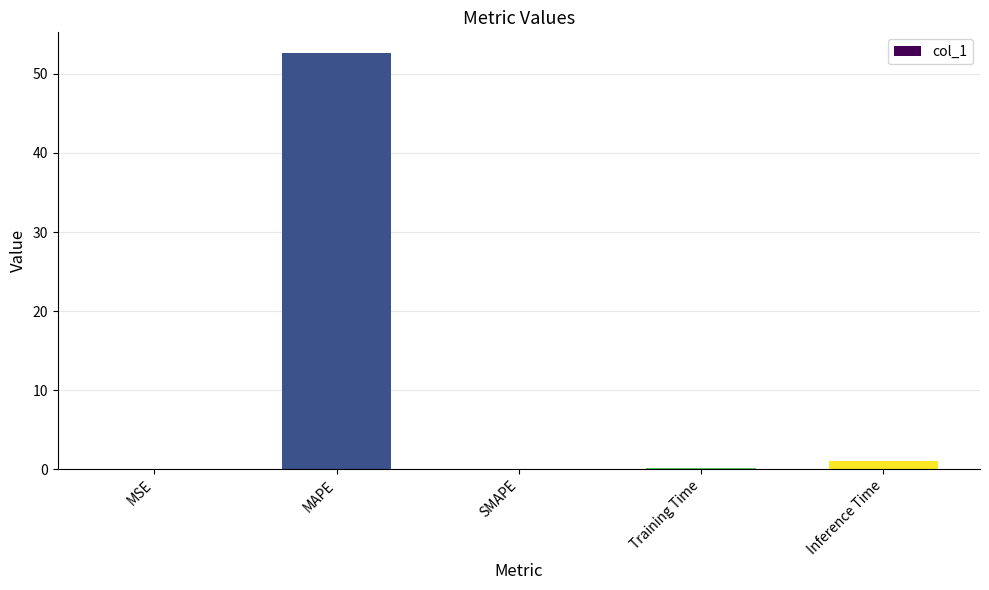

Between SMAPE and MAPE, which is larger?

MAPE